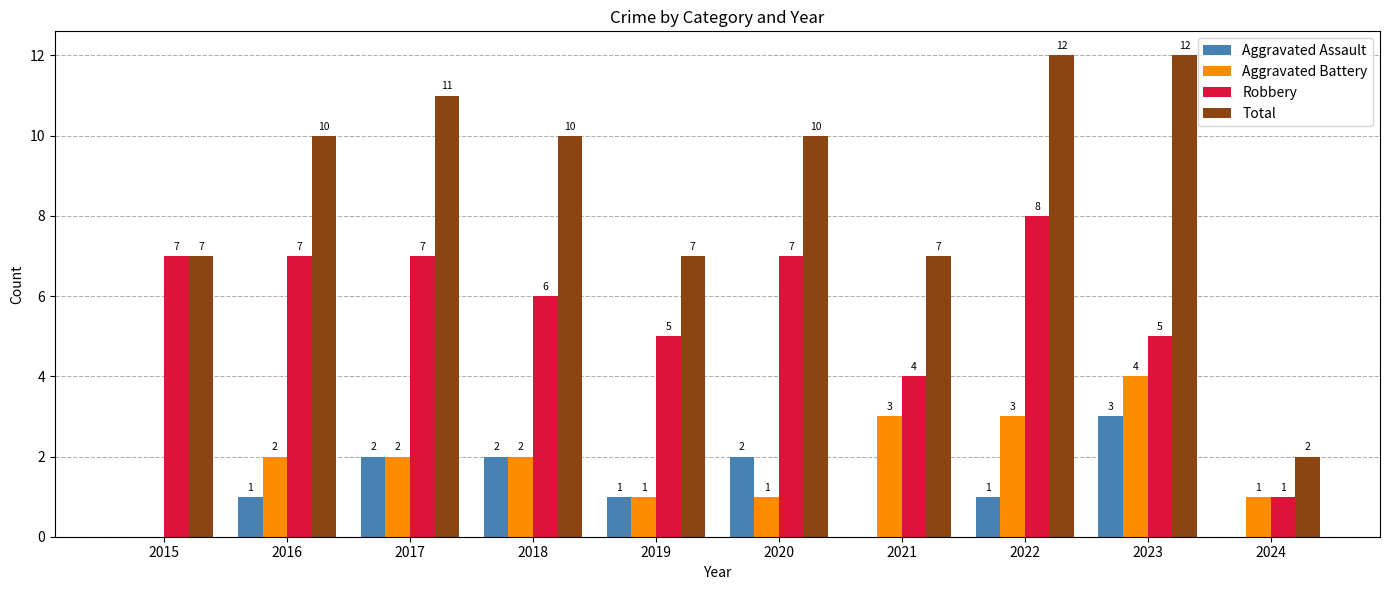

What is the sum of all Aggravated Battery values?

19